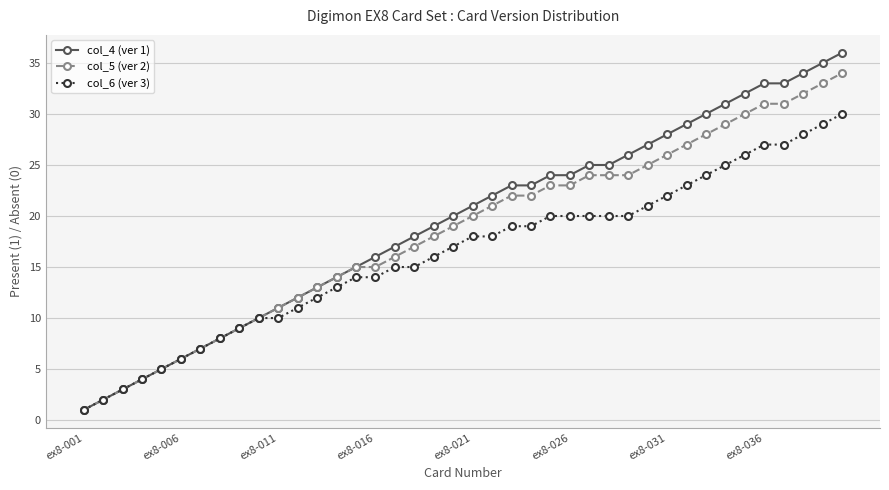

List the series in order of their peak value, lowest first.

col_6 (ver 3), col_5 (ver 2), col_4 (ver 1)